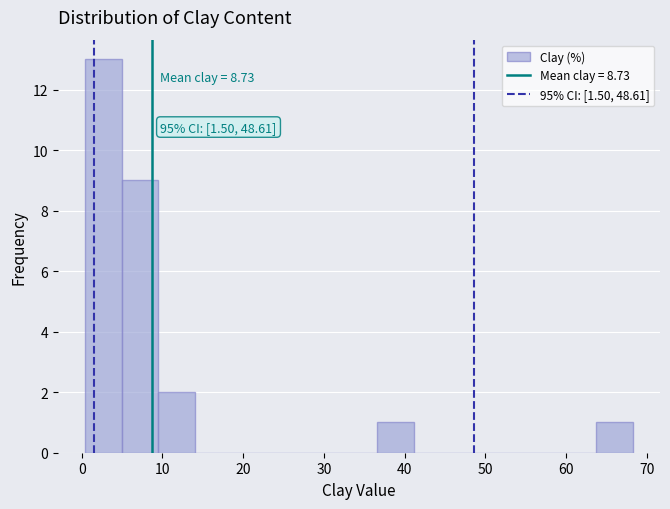

Over which range of the x-axis is the bar tallest?

0 to 5